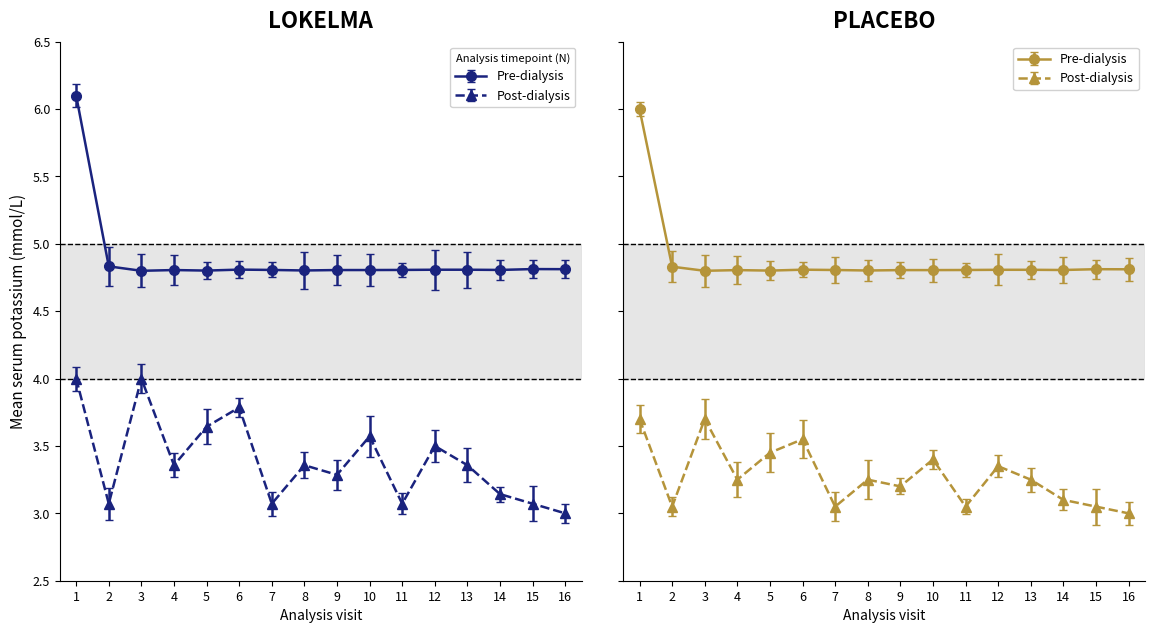

The values_post series shows 3.4 at 8. True or false?

True